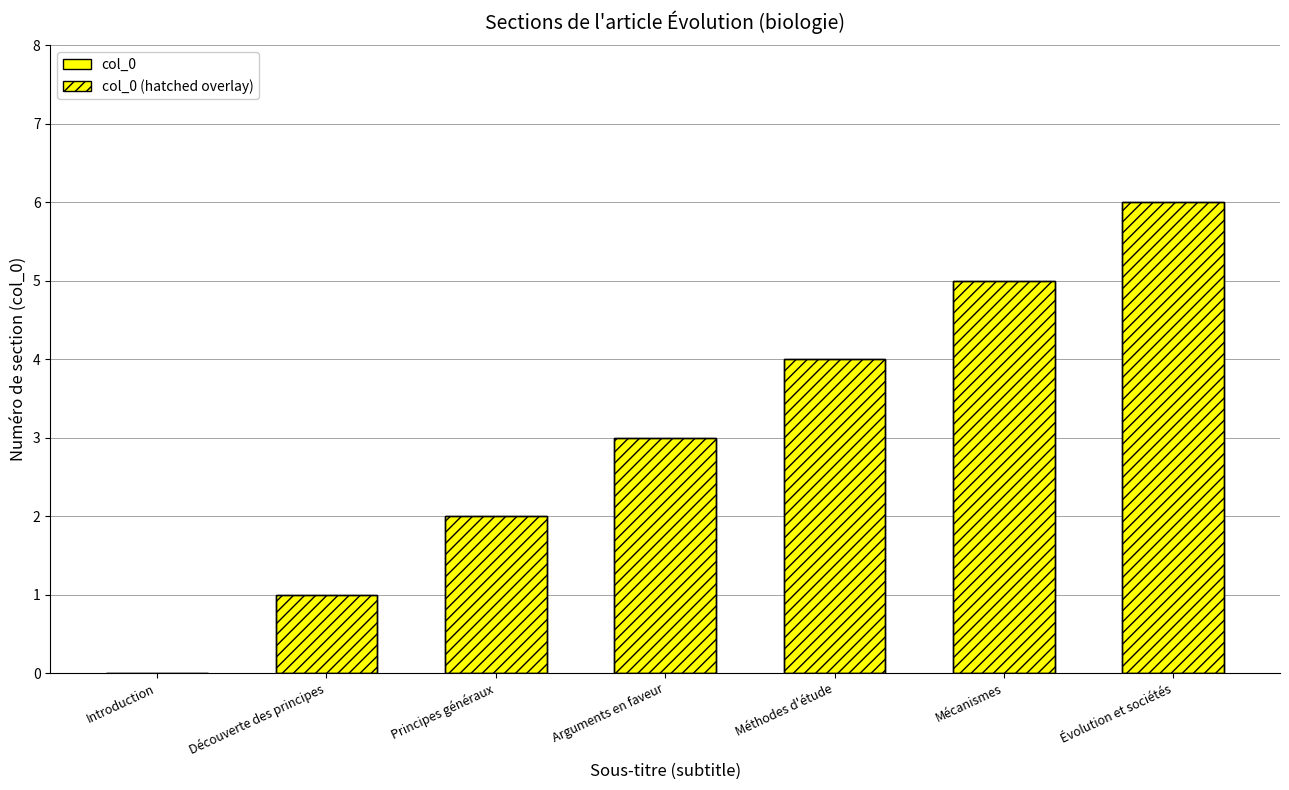

Rank the categories by col_0 (hatched overlay) value from lowest to highest.

Introduction, Découverte des principes, Principes généraux, Arguments en faveur, Méthodes d'étude, Mécanismes, Évolution et sociétés